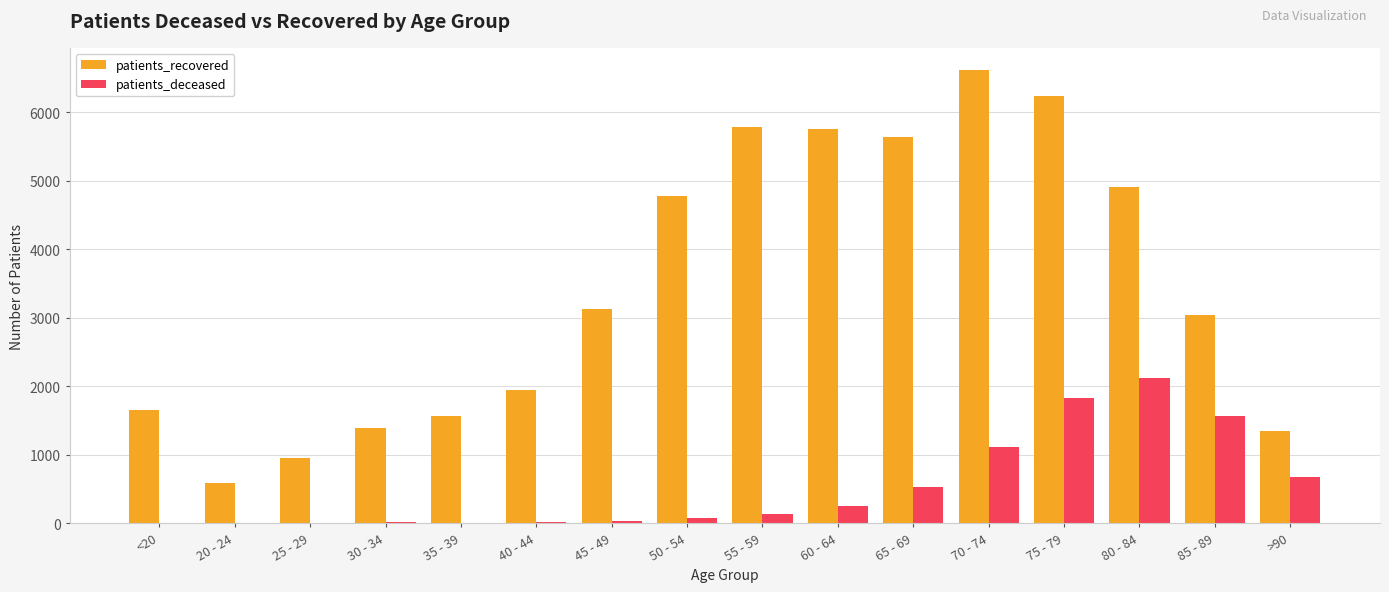

What are all the series names shown in the legend?

patients_recovered, patients_deceased